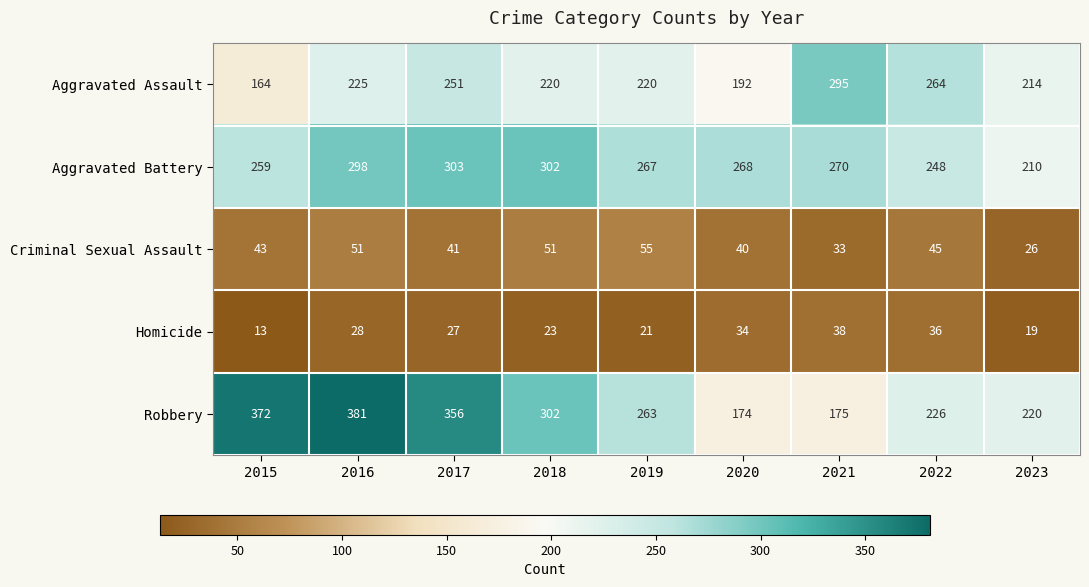

What is the sum of all Aggravated Assault values?

2045